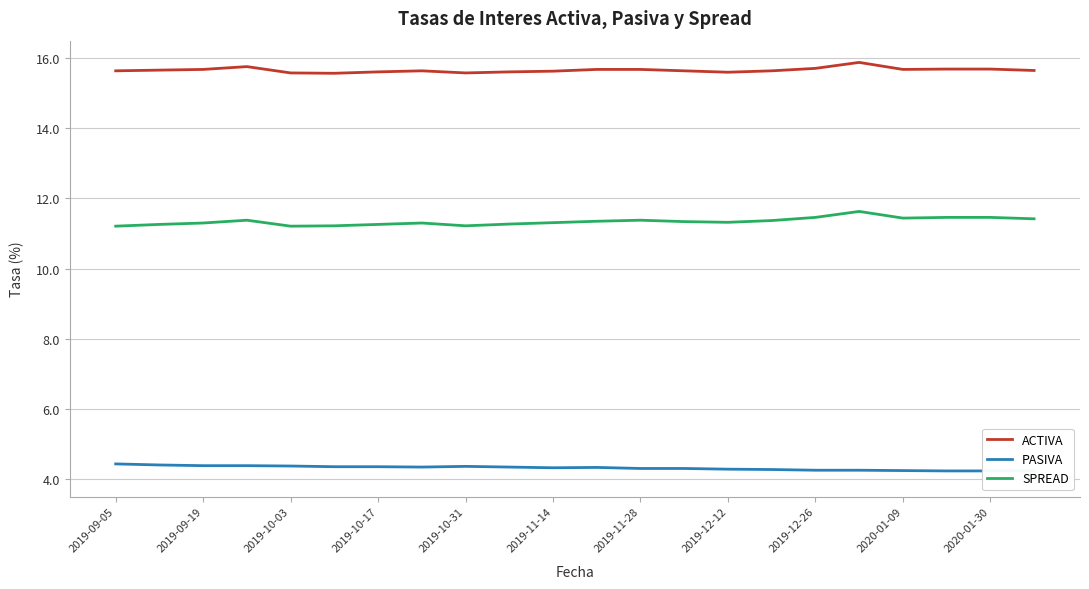

Rank the series at 11 from lowest to highest value.

PASIVA, SPREAD, ACTIVA